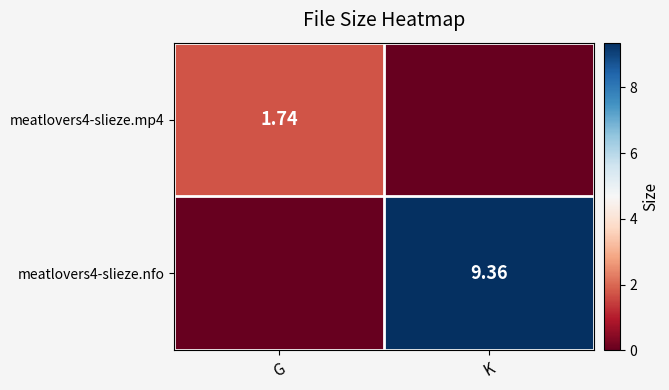

Is it true that meatlovers4-slieze.nfo equals 0.0 at G?

True